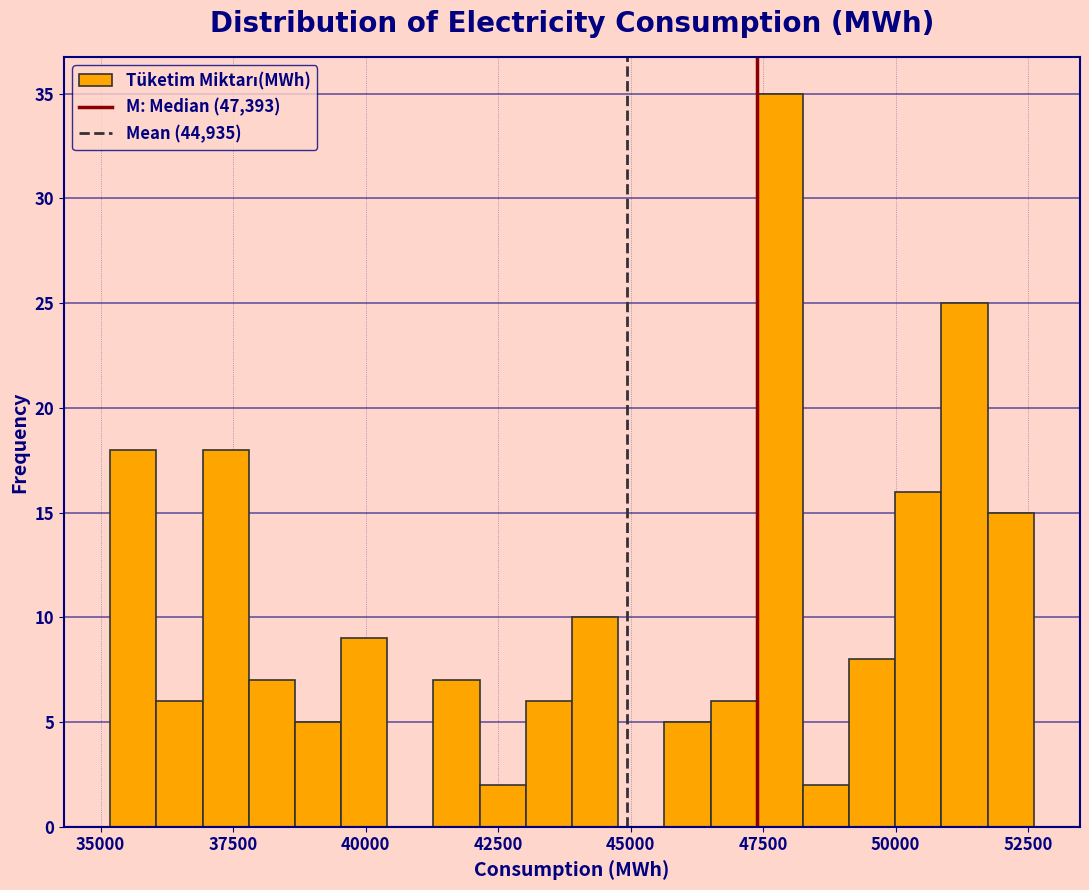

Read against the x-axis, roughly where is the centre of the tallest bar?

48000